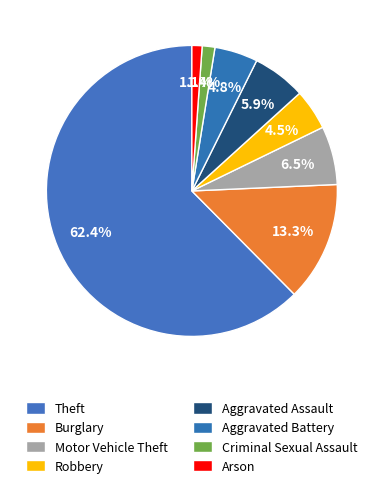

To the nearest percent, what is the average slice percentage?

12%